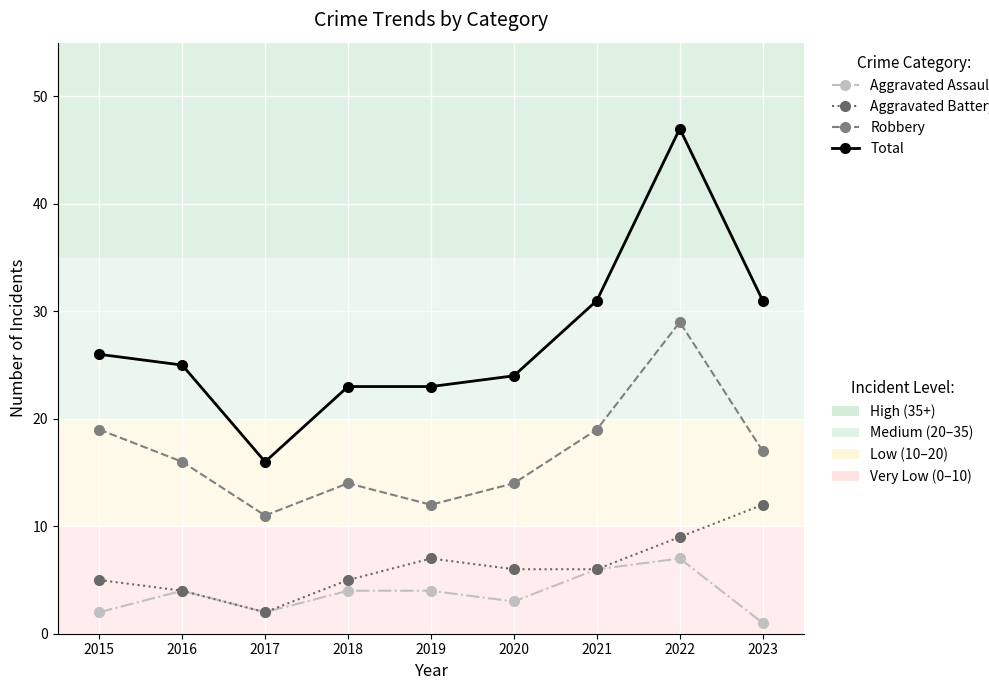

Which category has the highest value across all series?

2022